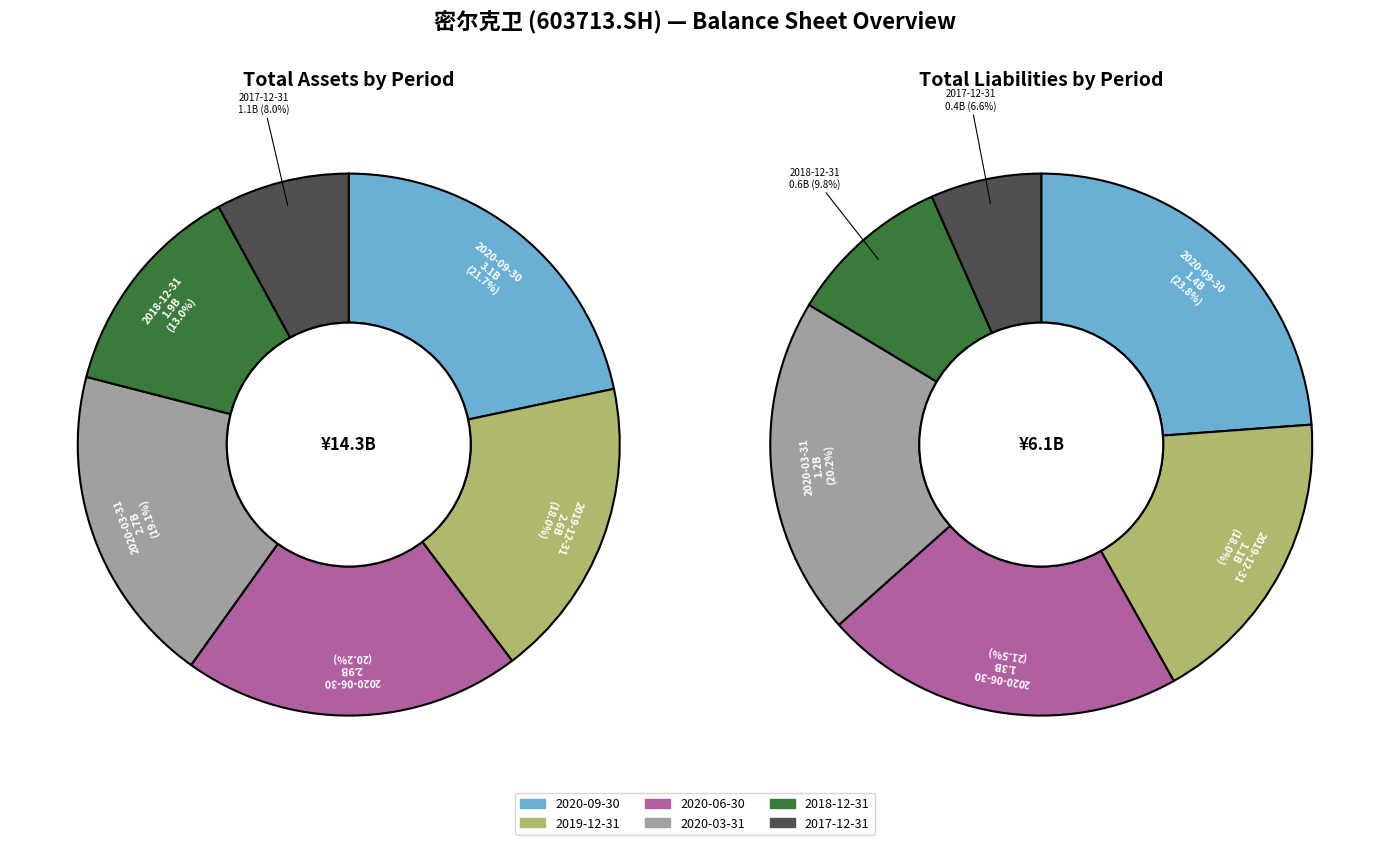

Combined, what portion of the pie is 2018-12-31 and 2019-12-31?

31.0%